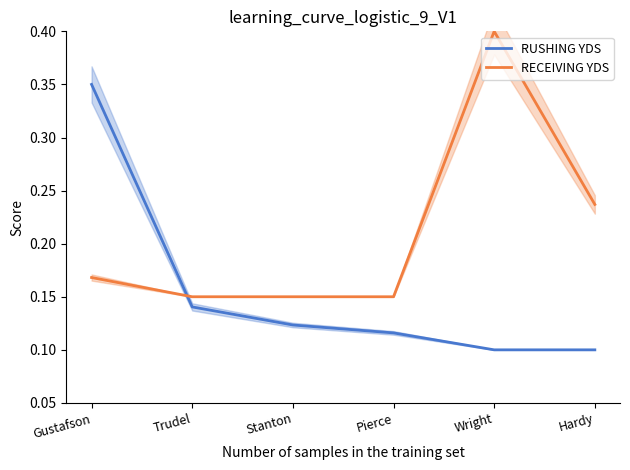

At which label does RECEIVING YDS reach its minimum?

Trudel